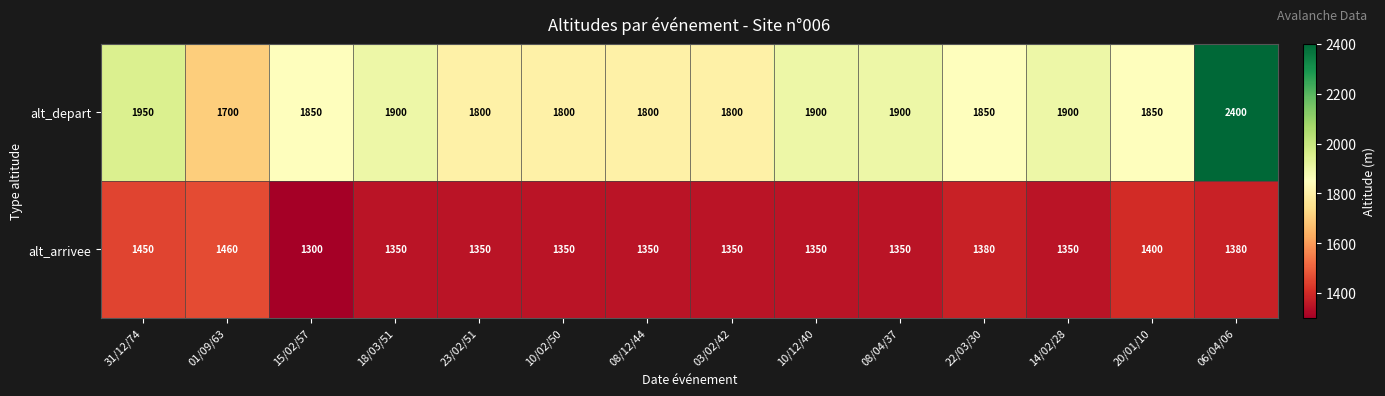

Rank the series at 15/02/57 from highest to lowest value.

alt_depart, alt_arrivee